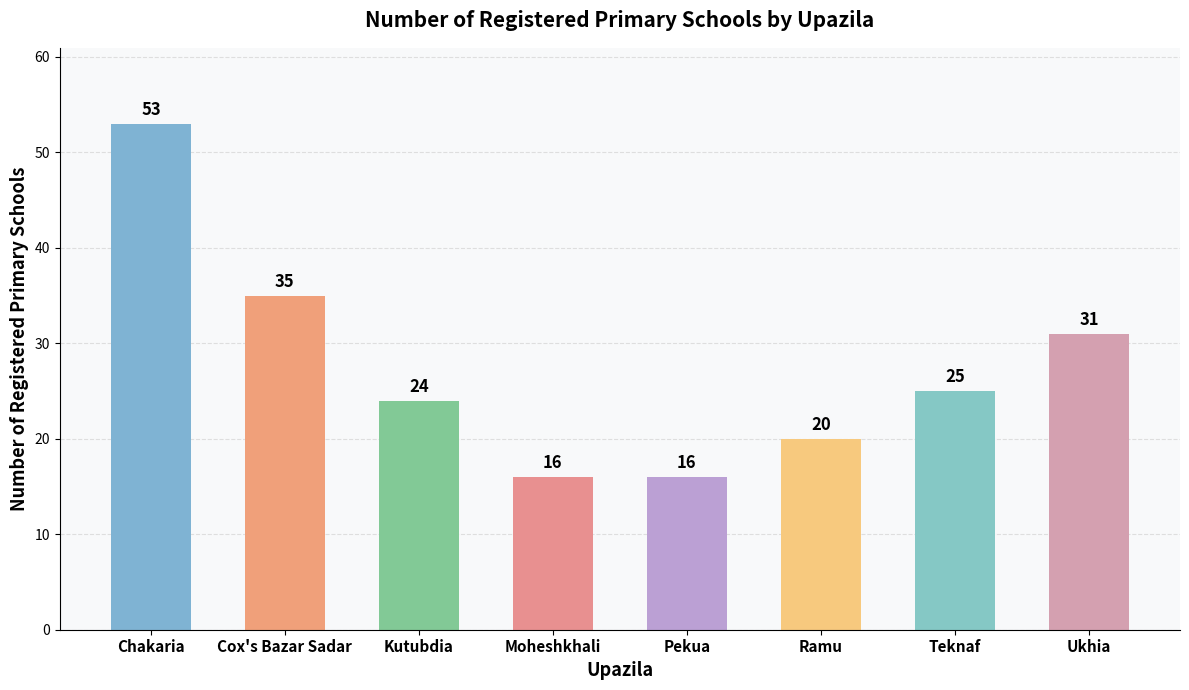

The chart shows a value of 48 at Ukhia. True or false?

False